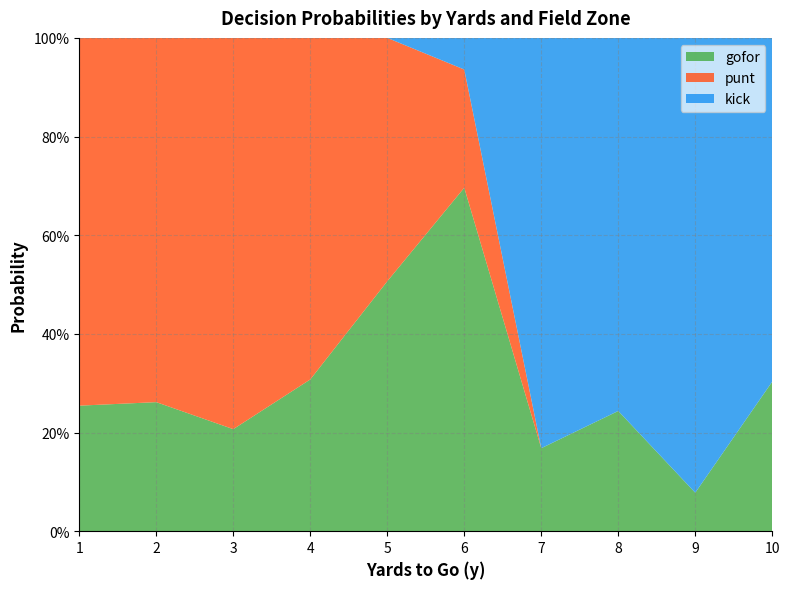

What are all the series names shown in the legend?

gofor, punt, kick